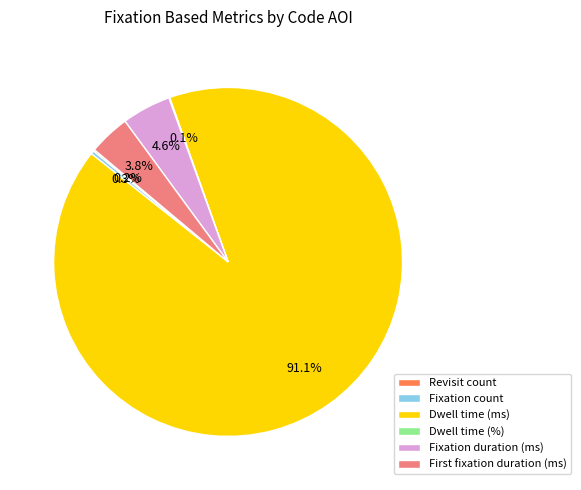

What portion of the pie excludes Fixation duration (ms)?

95.4%